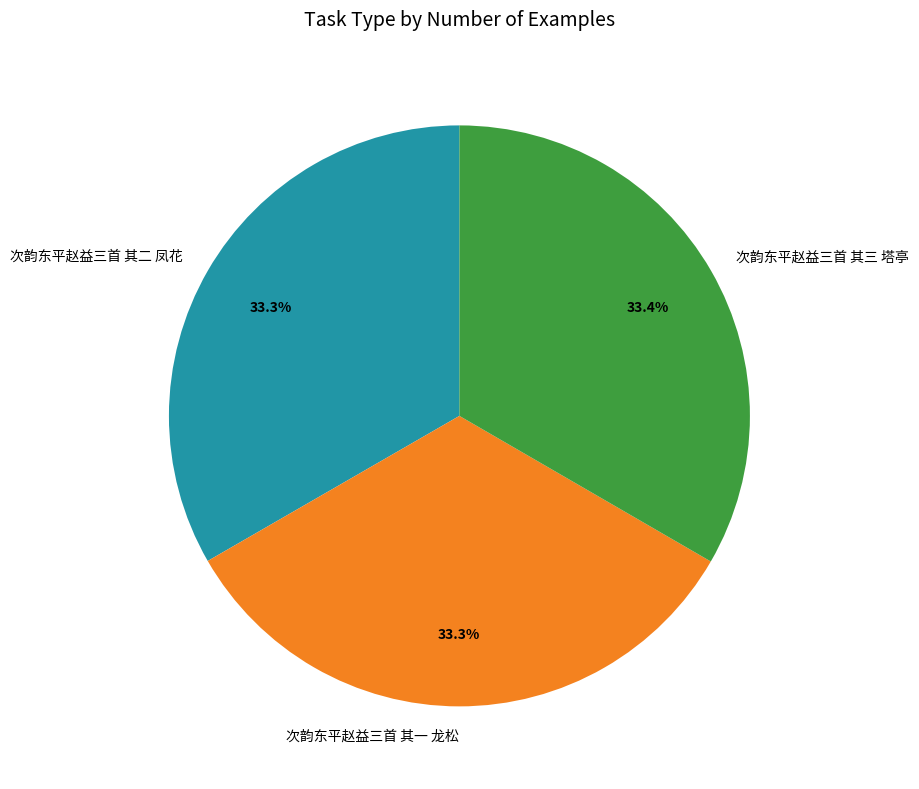

Does 次韵东平赵益三首 其一 龙松 represent more than half of the total?

No